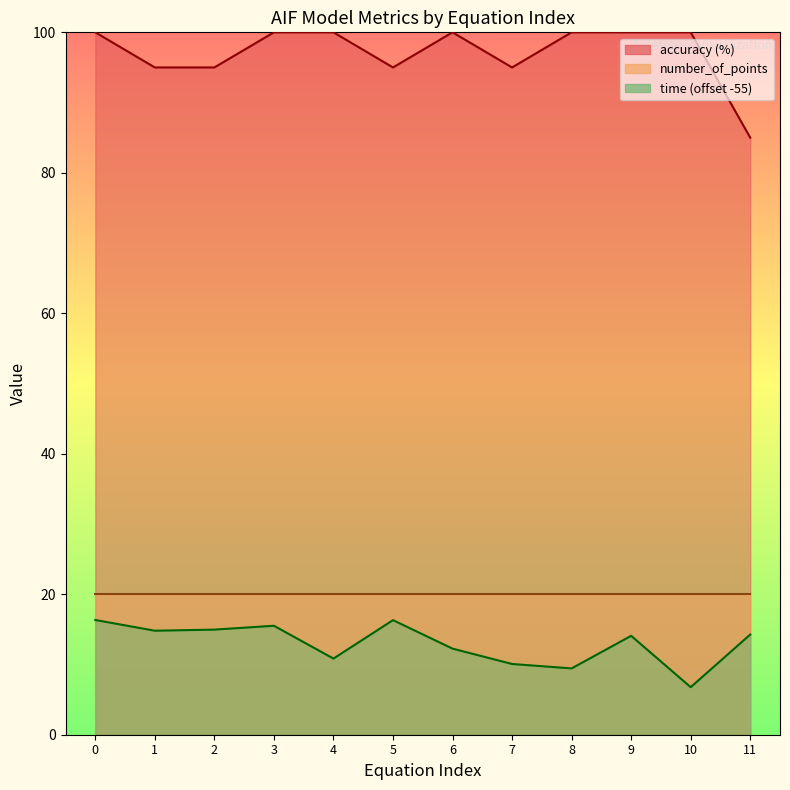

Is the value of accuracy at 3 greater than the value of time at 6?

Yes